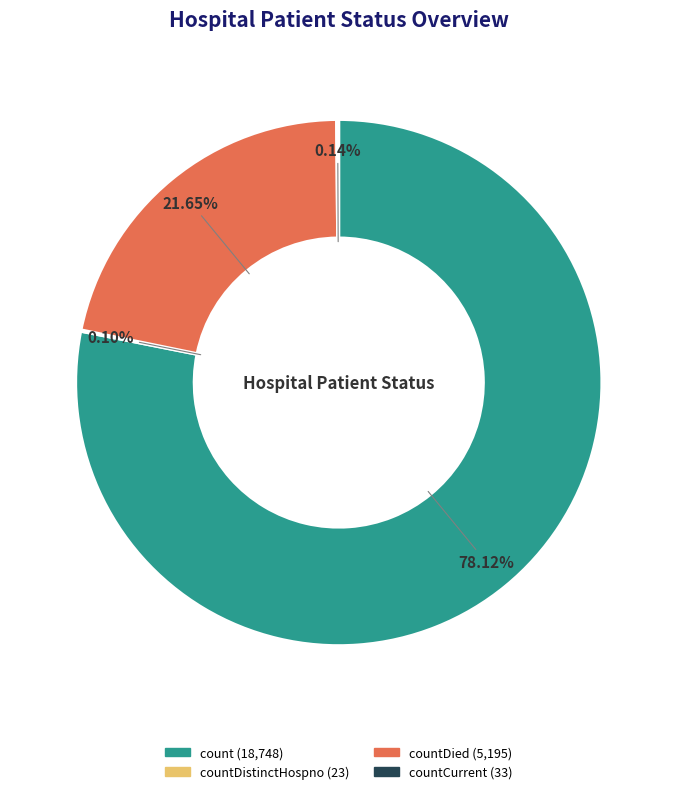

Does any single category account for the majority?

Yes